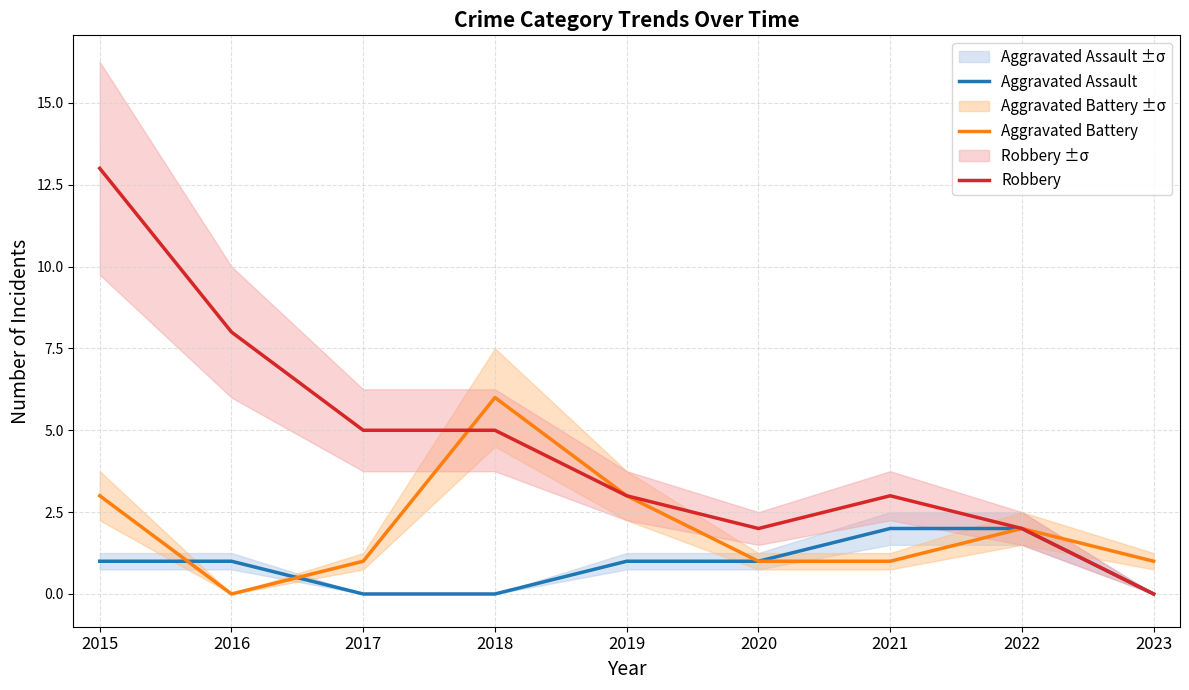

At which label does Robbery first exceed 3?

2015